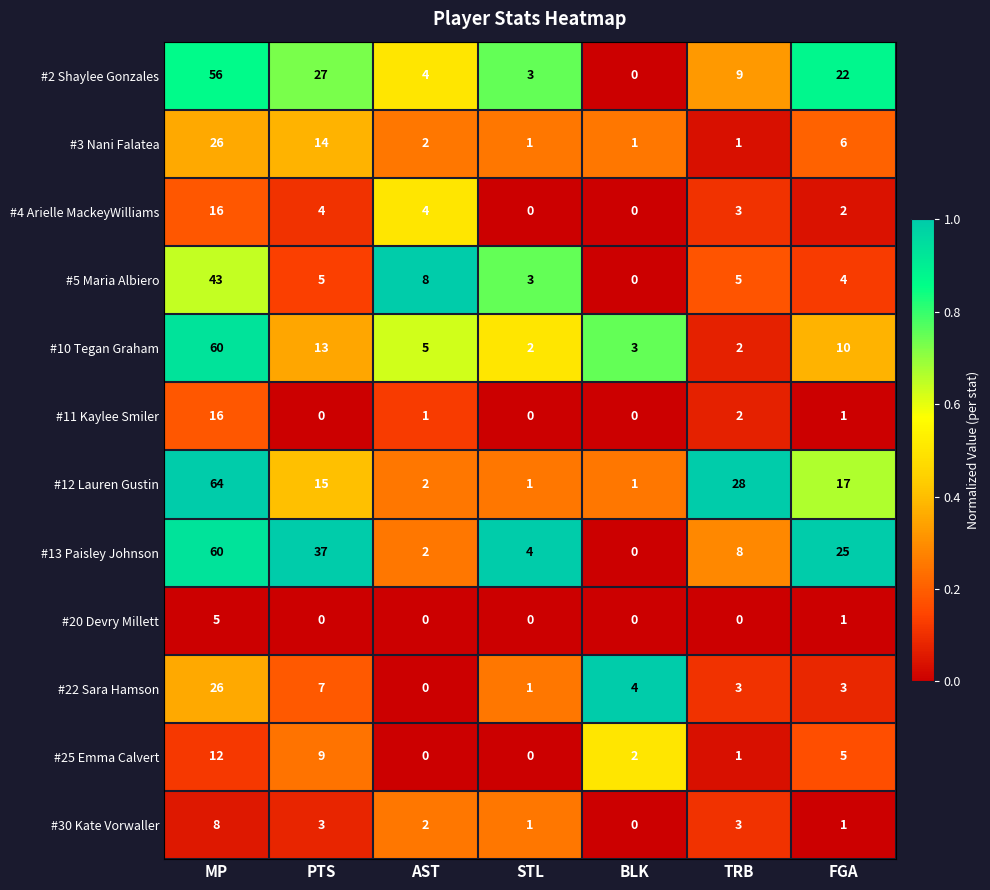

What is the average value of the #3 Nani Falatea series?

7